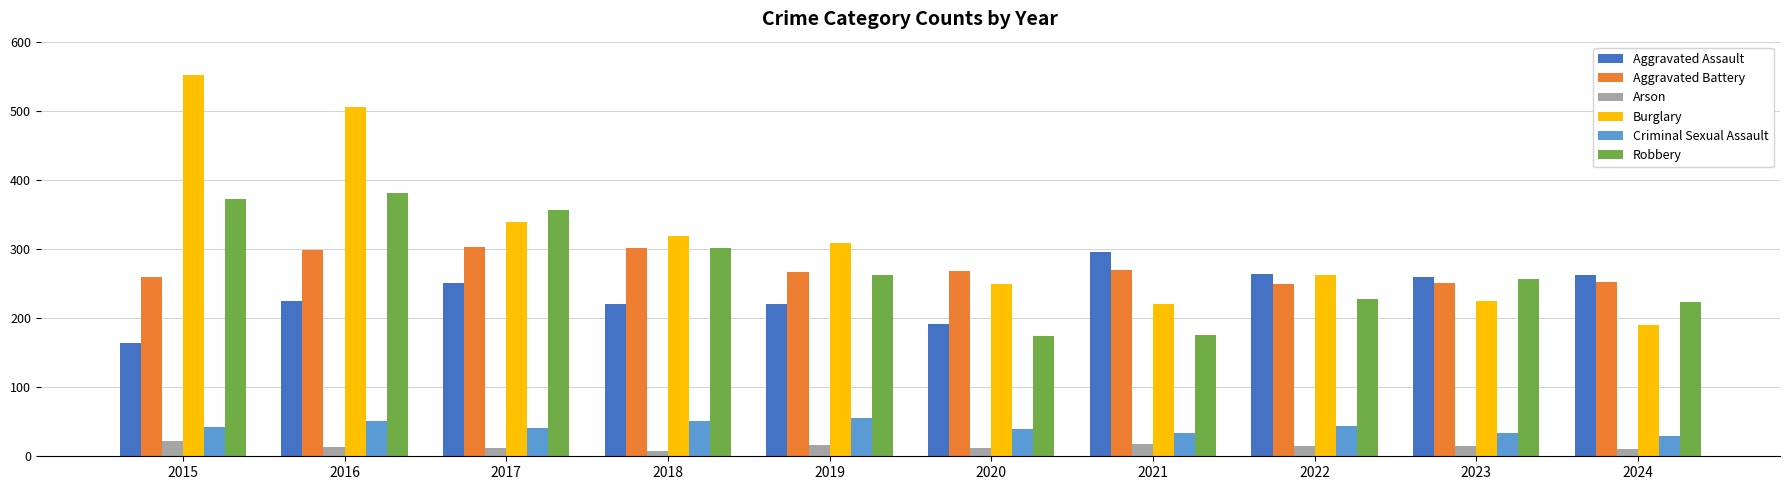

What is the value of the Arson bar at the 4th from the left?

8